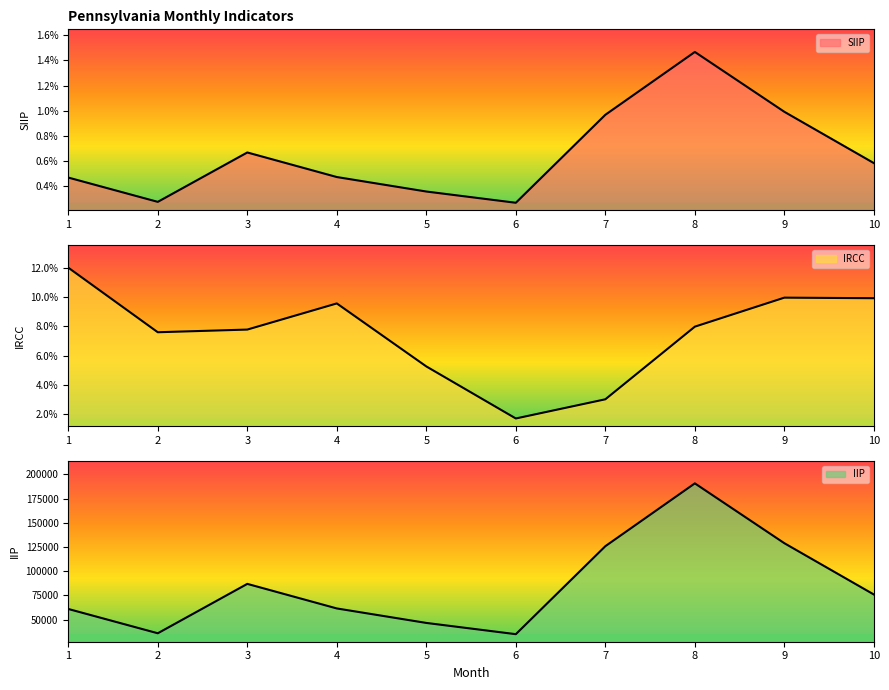

The value of SIIP at 7 is 0.0. True or false?

False